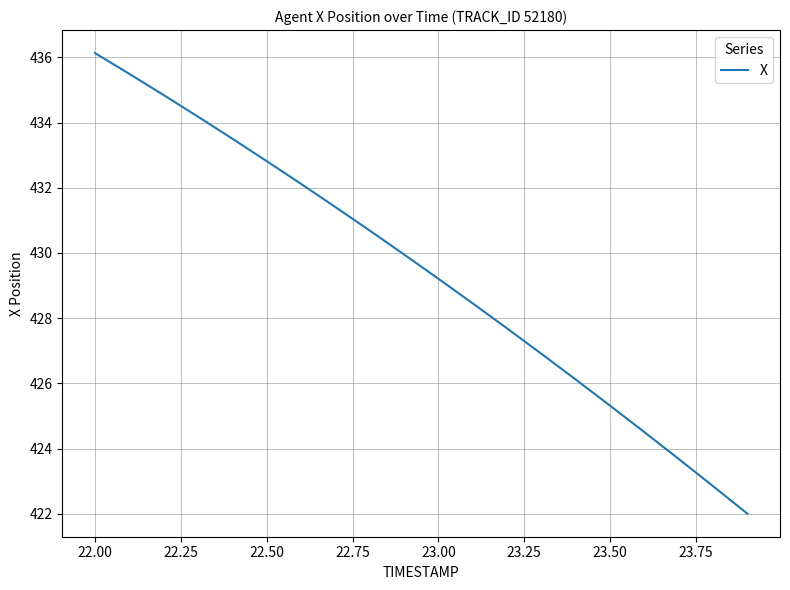

What is the maximum value shown in the chart?

436.1